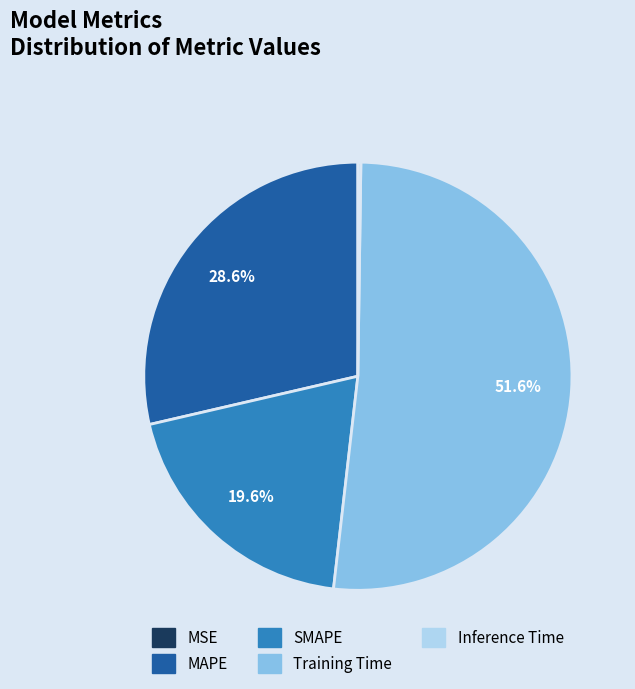

Which category has the biggest portion of the pie?

Training Time